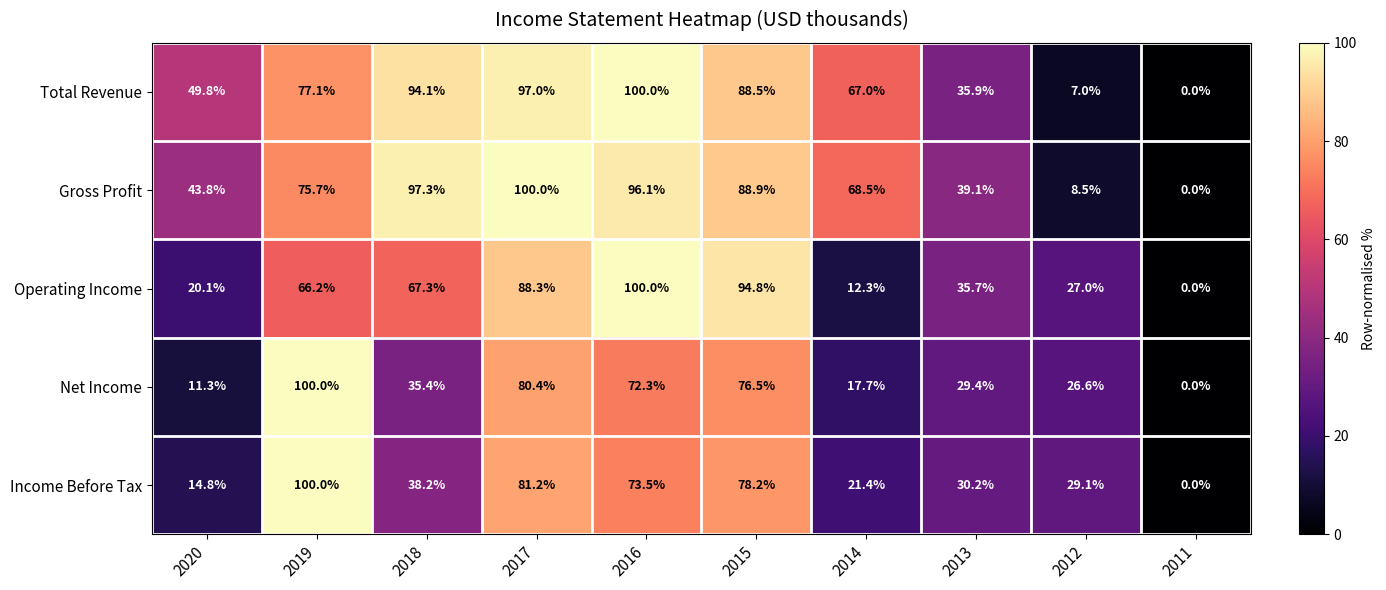

At which label does Net Income first exceed 35?

2019